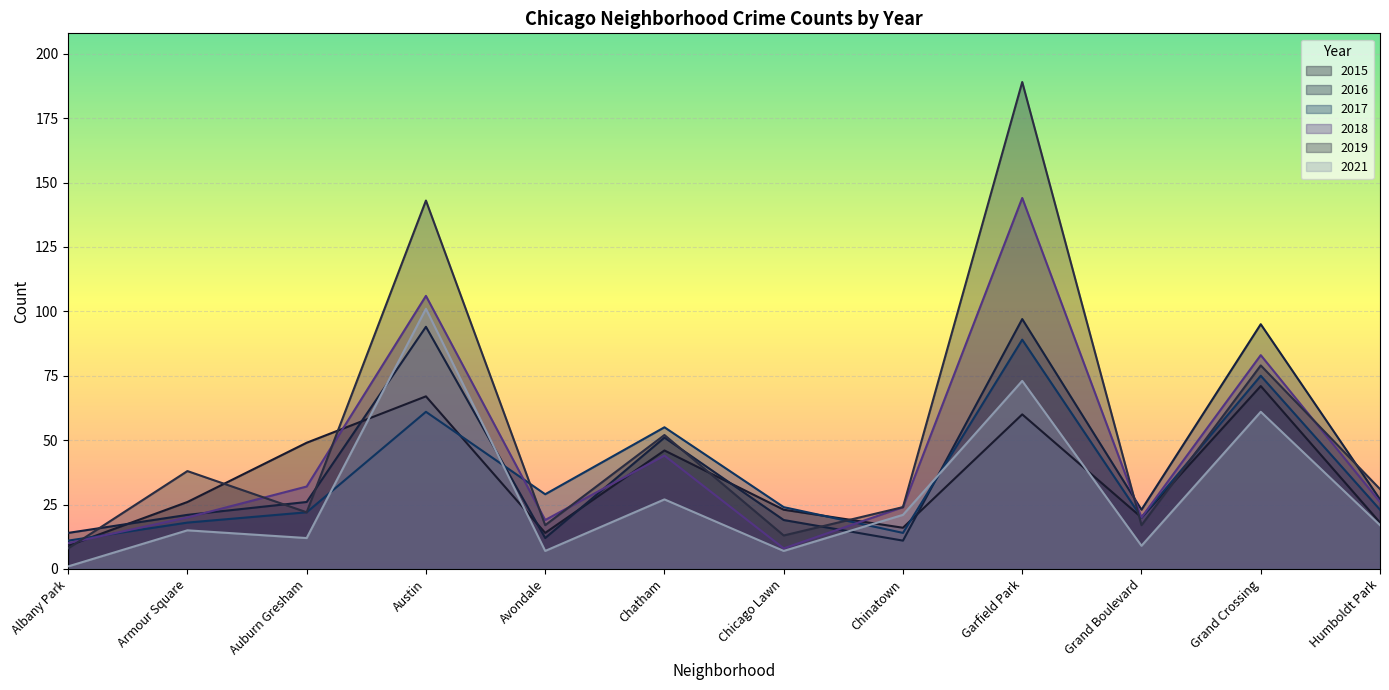

Reading right to left, extract all data points from this chart.

2015: Humboldt Park=18	Grand Crossing=71	Grand Boulevard=20	Garfield Park=60	Chinatown=16	Chicago Lawn=23	Chatham=46	Avondale=14	Austin=67	Auburn Gresham=49	Armour Square=26	Albany Park=9
2016: Humboldt Park=27	Grand Crossing=95	Grand Boulevard=23	Garfield Park=97	Chinatown=11	Chicago Lawn=19	Chatham=51	Avondale=12	Austin=94	Auburn Gresham=26	Armour Square=21	Albany Park=14
2017: Humboldt Park=23	Grand Crossing=75	Grand Boulevard=20	Garfield Park=89	Chinatown=14	Chicago Lawn=24	Chatham=55	Avondale=29	Austin=61	Auburn Gresham=22	Armour Square=18	Albany Park=11
2018: Humboldt Park=26	Grand Crossing=83	Grand Boulevard=20	Garfield Park=144	Chinatown=24	Chicago Lawn=8	Chatham=44	Avondale=19	Austin=106	Auburn Gresham=32	Armour Square=20	Albany Park=10
2019: Humboldt Park=31	Grand Crossing=79	Grand Boulevard=17	Garfield Park=189	Chinatown=24	Chicago Lawn=13	Chatham=52	Avondale=17	Austin=143	Auburn Gresham=22	Armour Square=38	Albany Park=8
2021: Humboldt Park=17	Grand Crossing=61	Grand Boulevard=9	Garfield Park=73	Chinatown=21	Chicago Lawn=7	Chatham=27	Avondale=7	Austin=101	Auburn Gresham=12	Armour Square=15	Albany Park=1